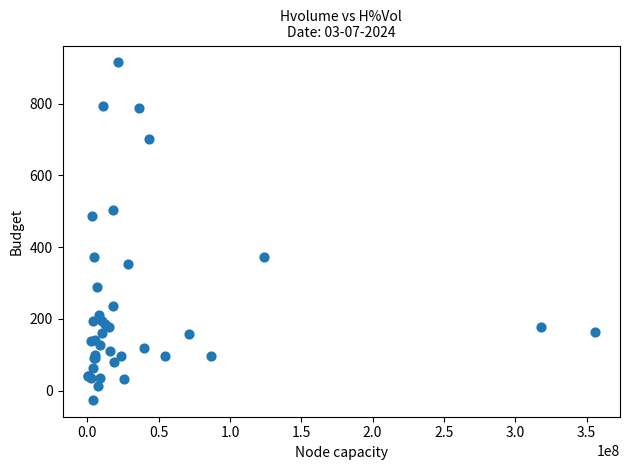

What Y value in the scatter plot is closest to 444?

486.2